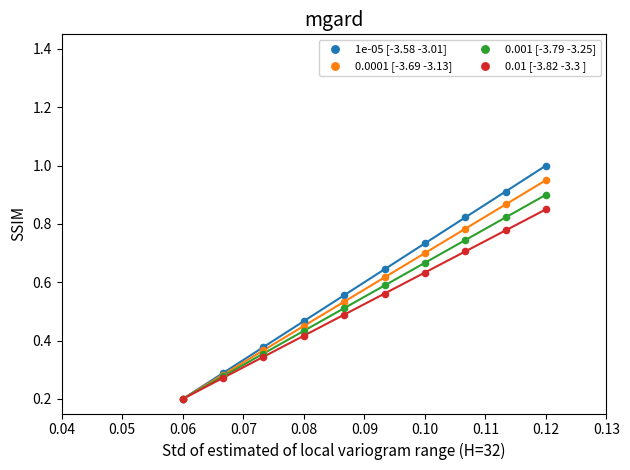

What are all the series names shown in the legend?

1e-05 [-3.58 -3.01], 0.0001 [-3.69 -3.13], 0.001 [-3.79 -3.25], 0.01 [-3.82 -3.3 ]